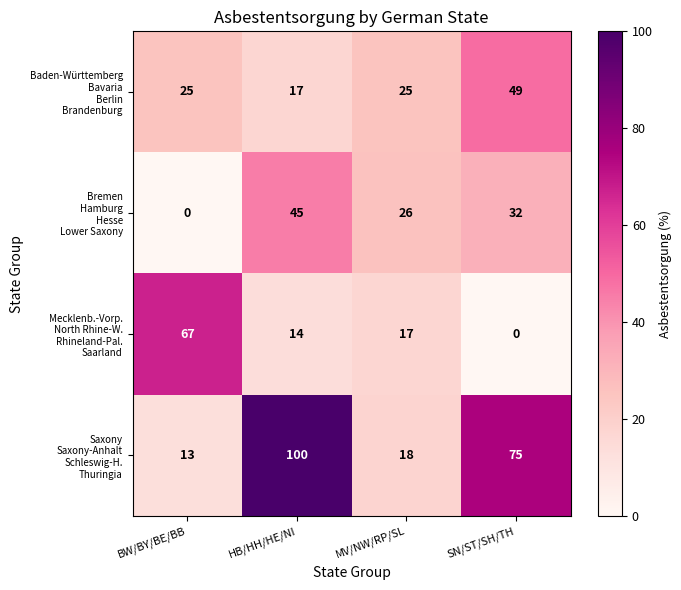

At which category is the sum across all series the highest?

HB/HH/HE/NI